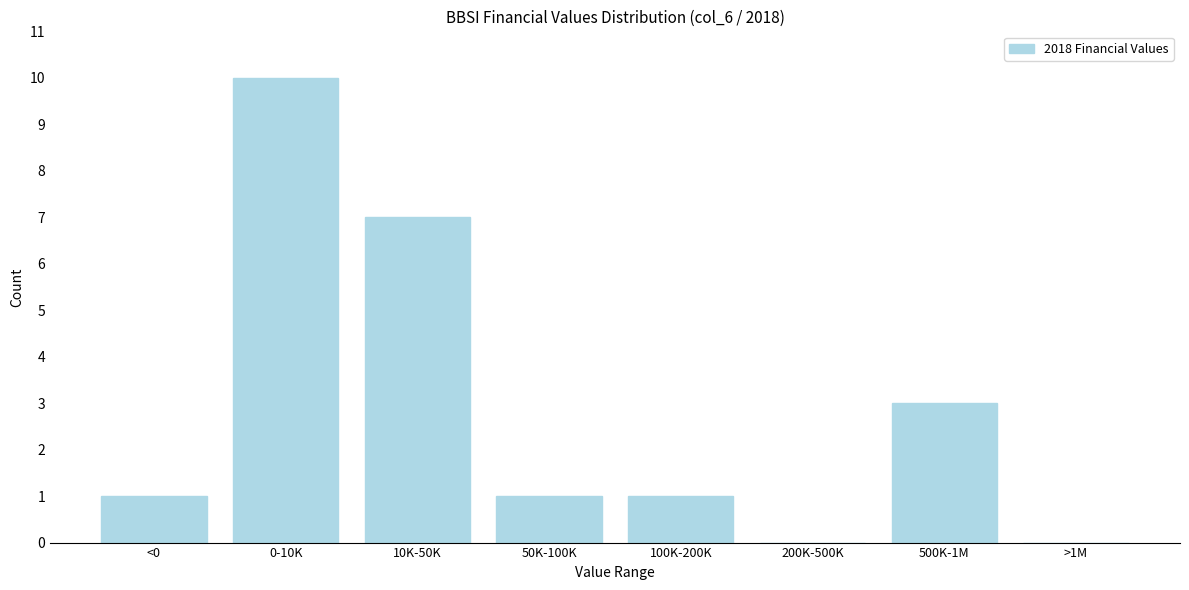

Reading right to left, transcribe all the data shown in this chart.

>1M=0	500K-1M=3	200K-500K=0	100K-200K=1	50K-100K=1	10K-50K=7	0-10K=10	<0=1